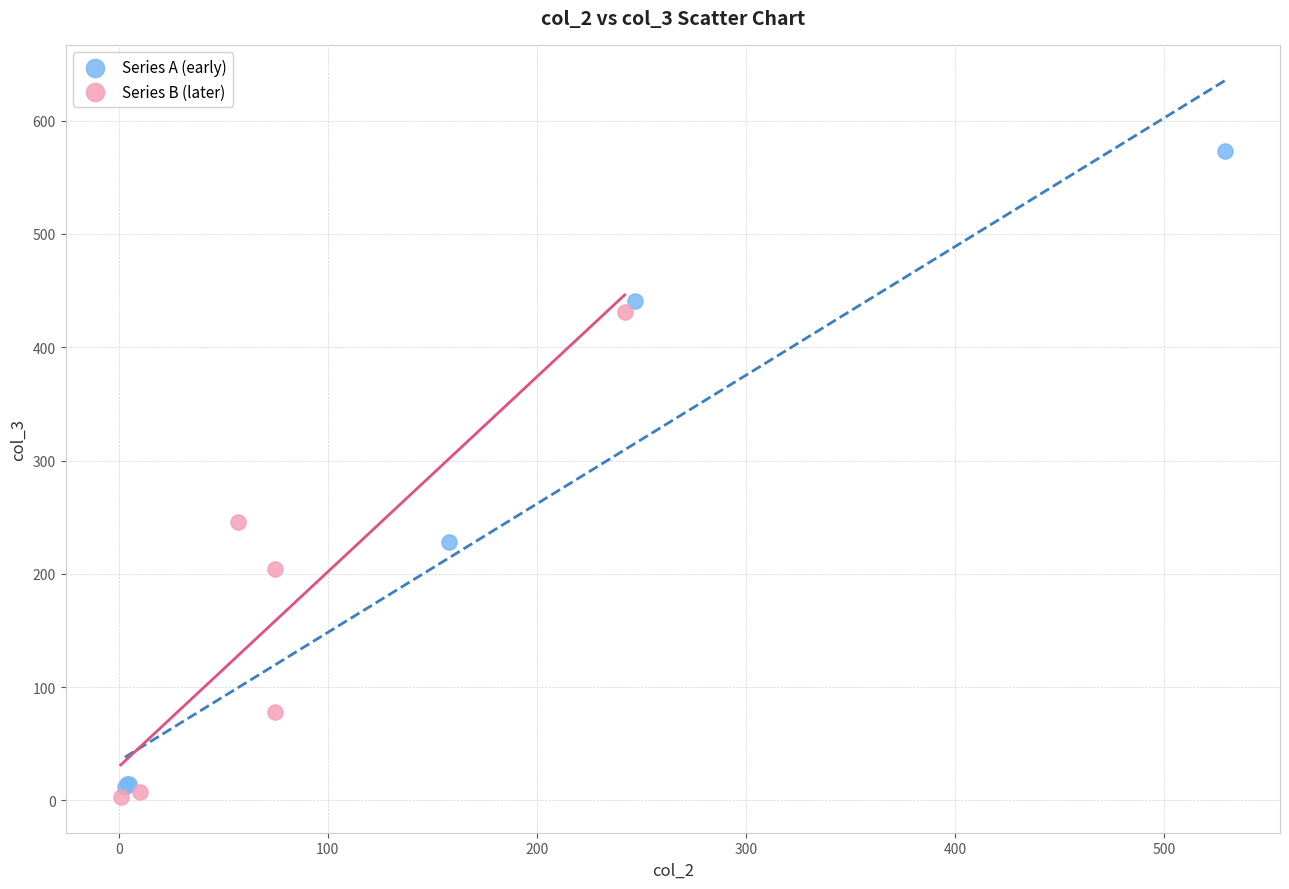

Which series has the largest Y range (max minus min)?

Series A (early)